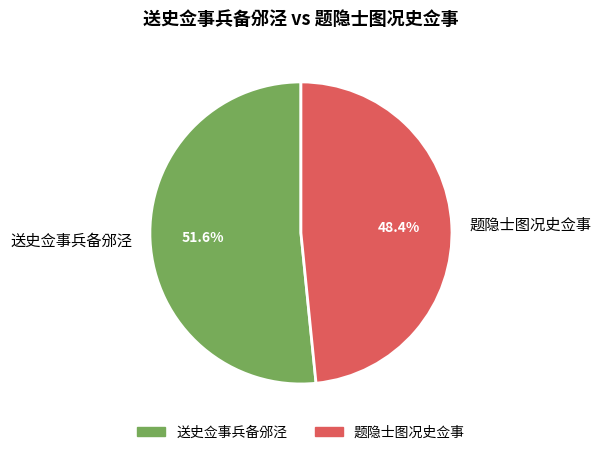

Does 送史佥事兵备邠泾 account for over 50% of the chart?

Yes